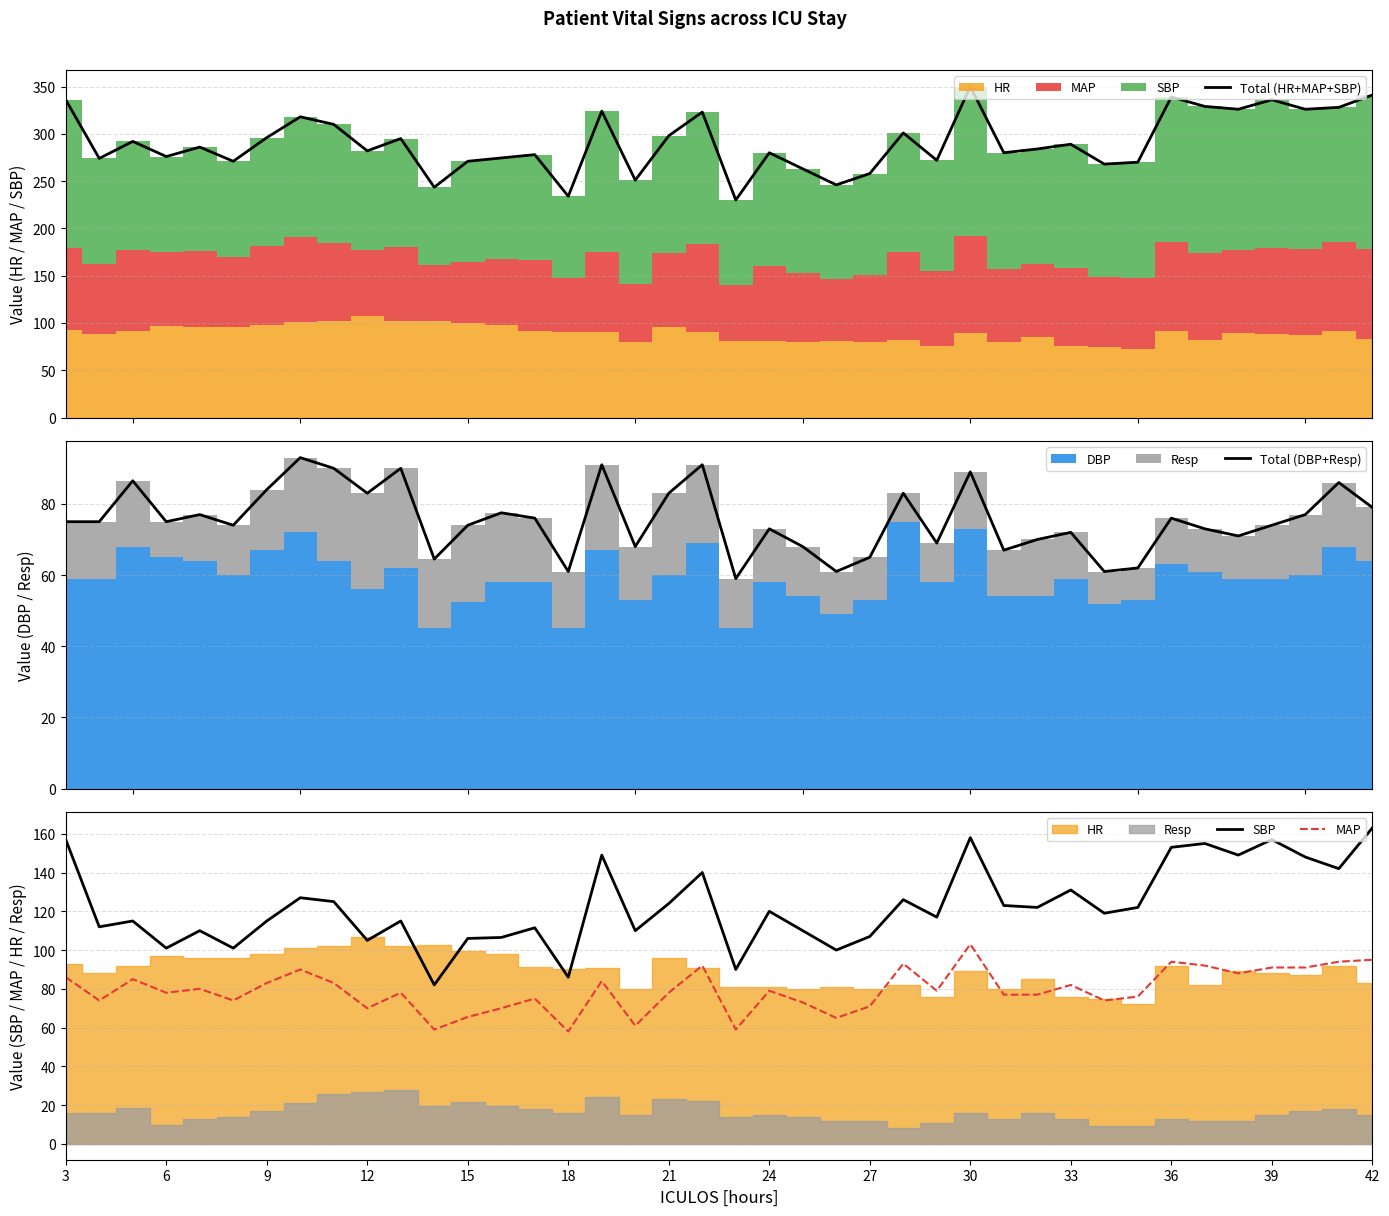

What is the spread (max minus min) of values at 9?

207.0